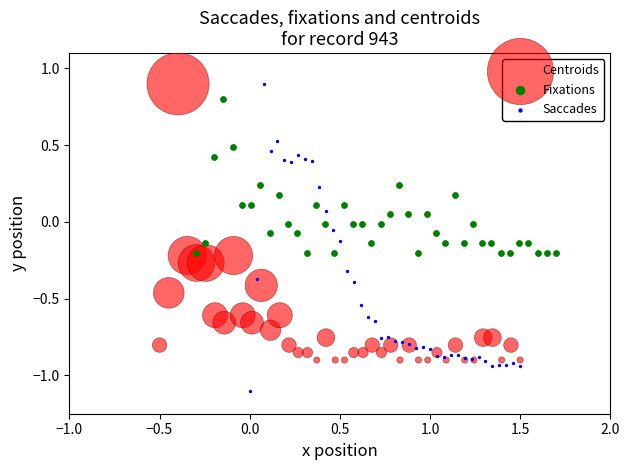

Which series has the widest spread of Y values?

Saccades